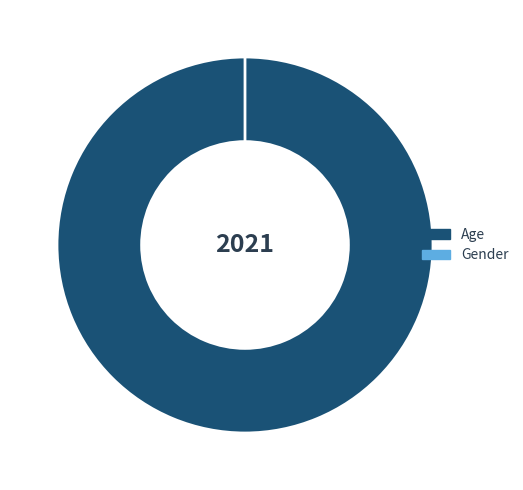

Is it true that Age is 100% of the pie?

True